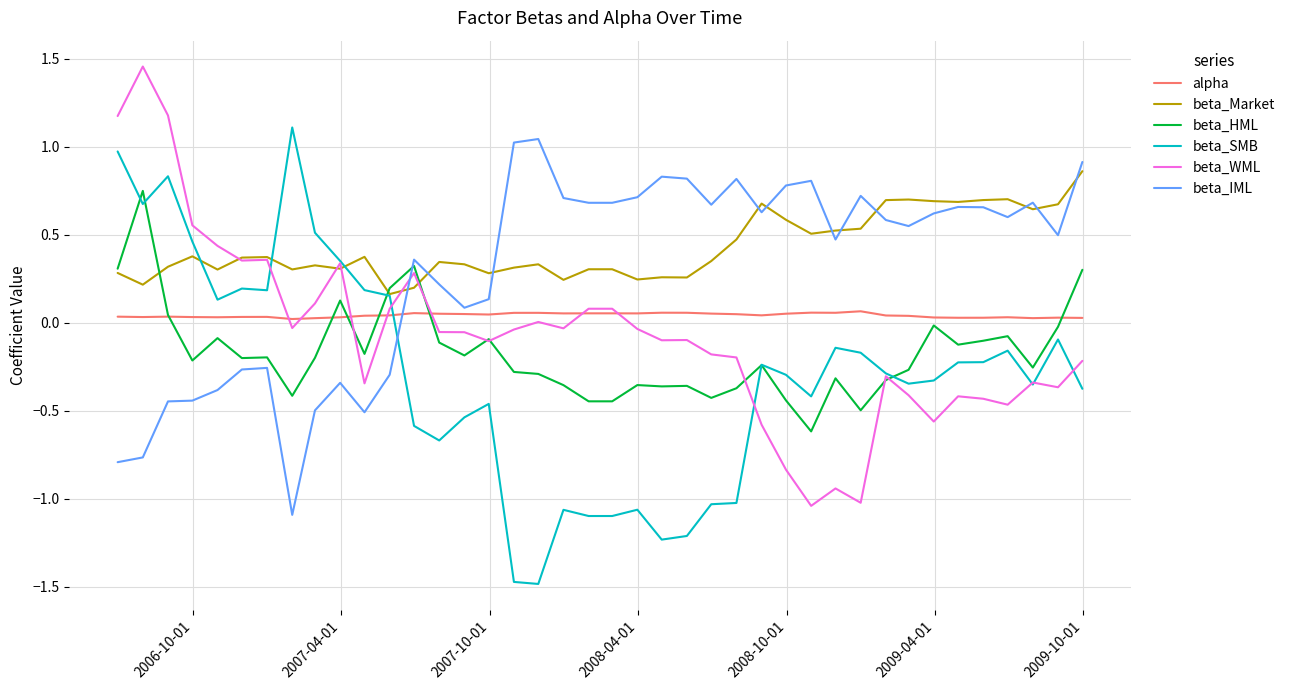

How many lines are shown in the chart?

6